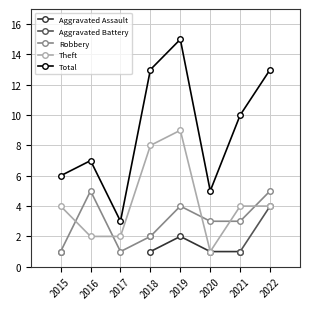

The Total series shows 17.1 at 2018. True or false?

False